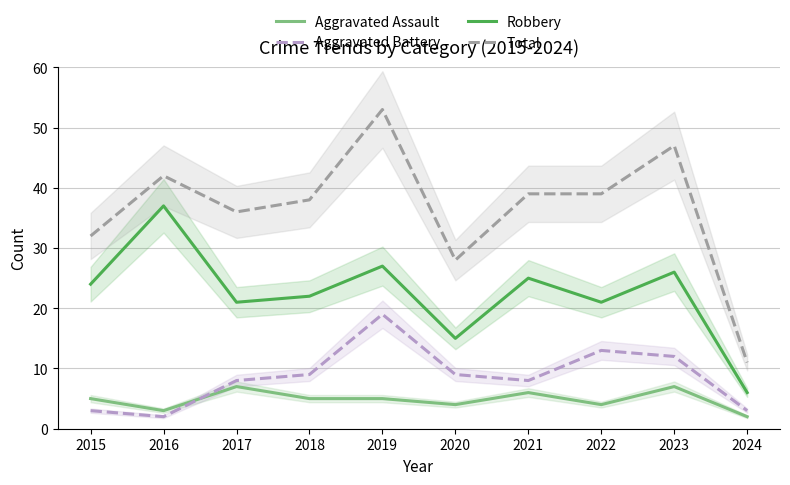

Which label corresponds to the smallest value in the chart?

2024